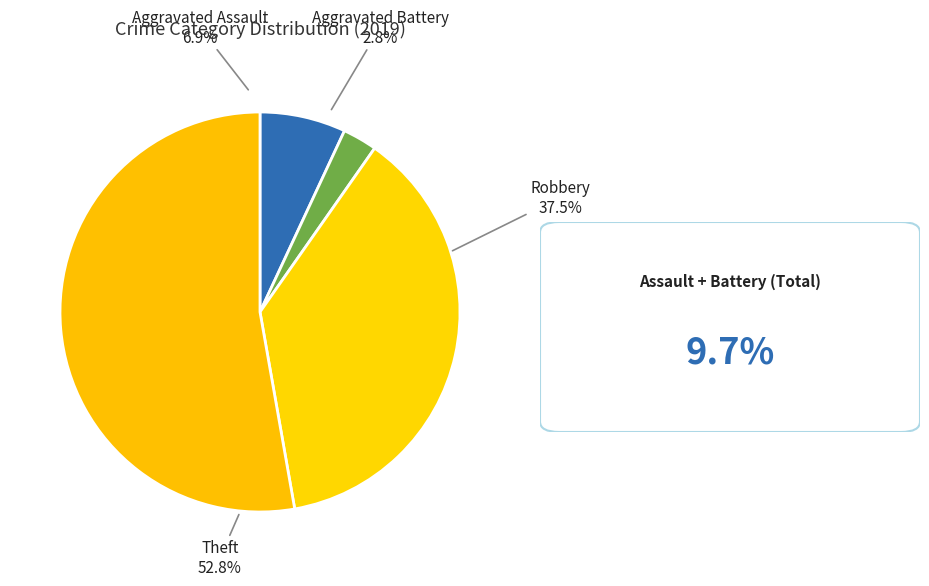

To the nearest percent, what is the difference between the Theft and Aggravated Battery slice percentages?

50%